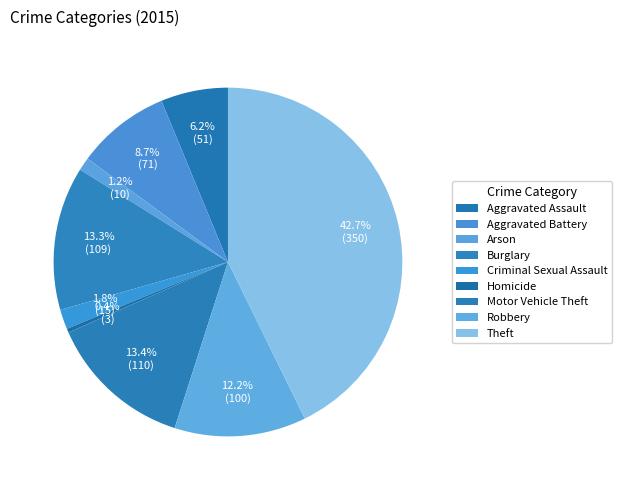

Count the number of slices in the pie.

9